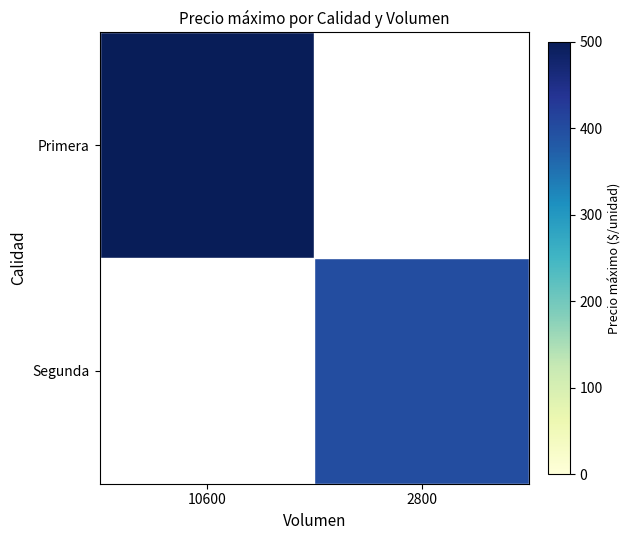

List the labels in order of Primera value, smallest first.

10600, 2800